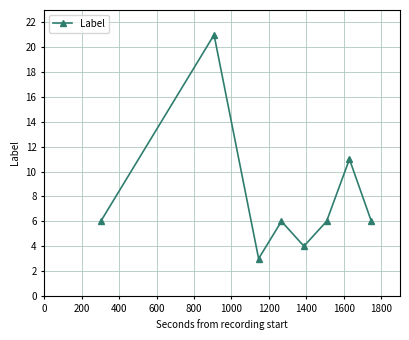

How many points are higher than both their immediate neighbors (excluding endpoints)?

3